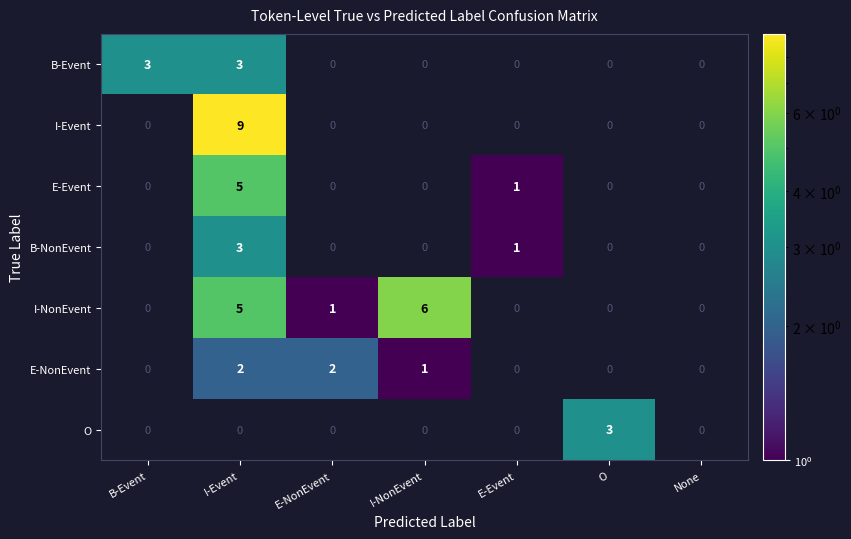

True or false: B-NonEvent has a value of 3 at I-Event.

True